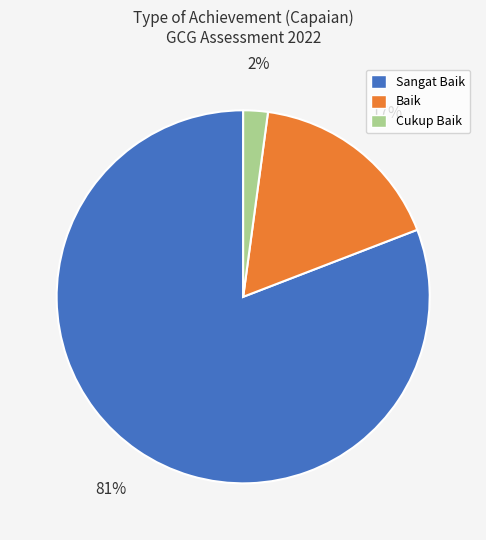

What percentage is the Cukup Baik slice, to the nearest percent?

2%